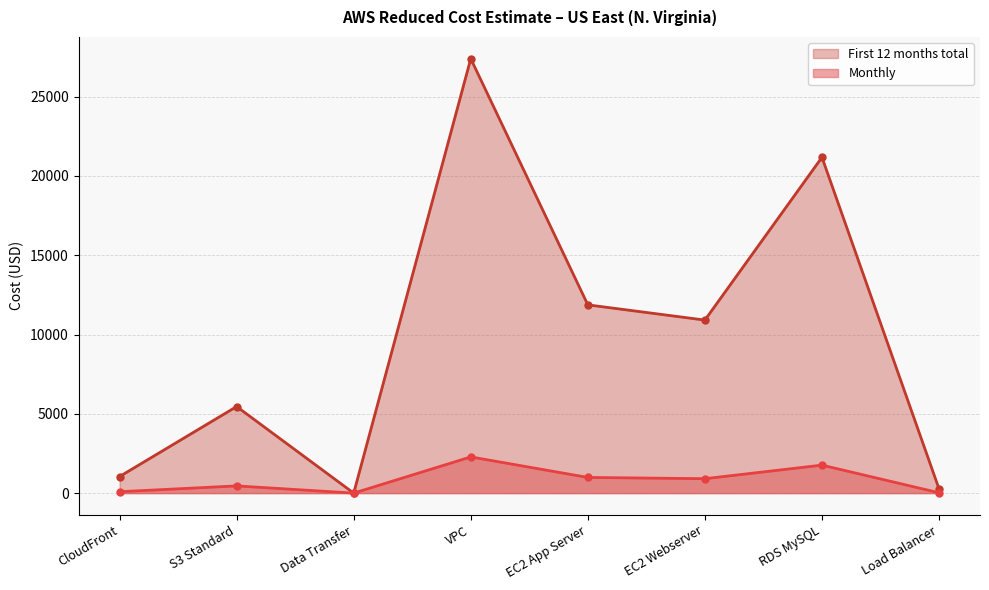

What is the sum of the First 12 months total values at S3 Standard and Load Balancer?

5725.3